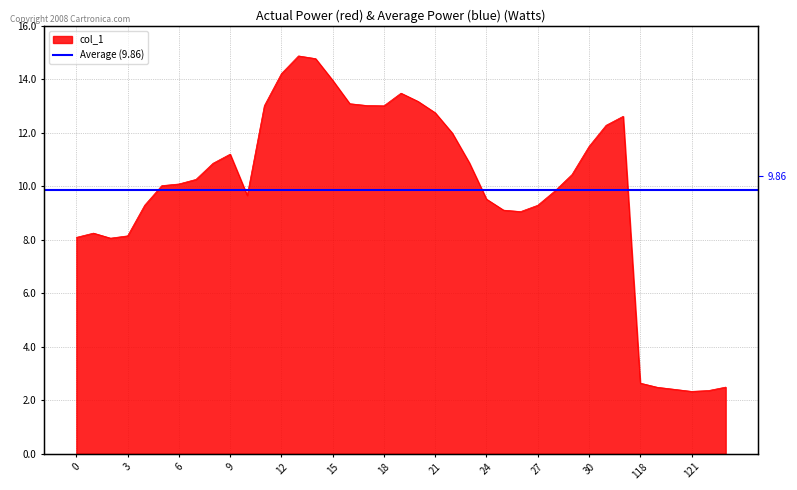

Which has a higher value, 28 or 29?

29